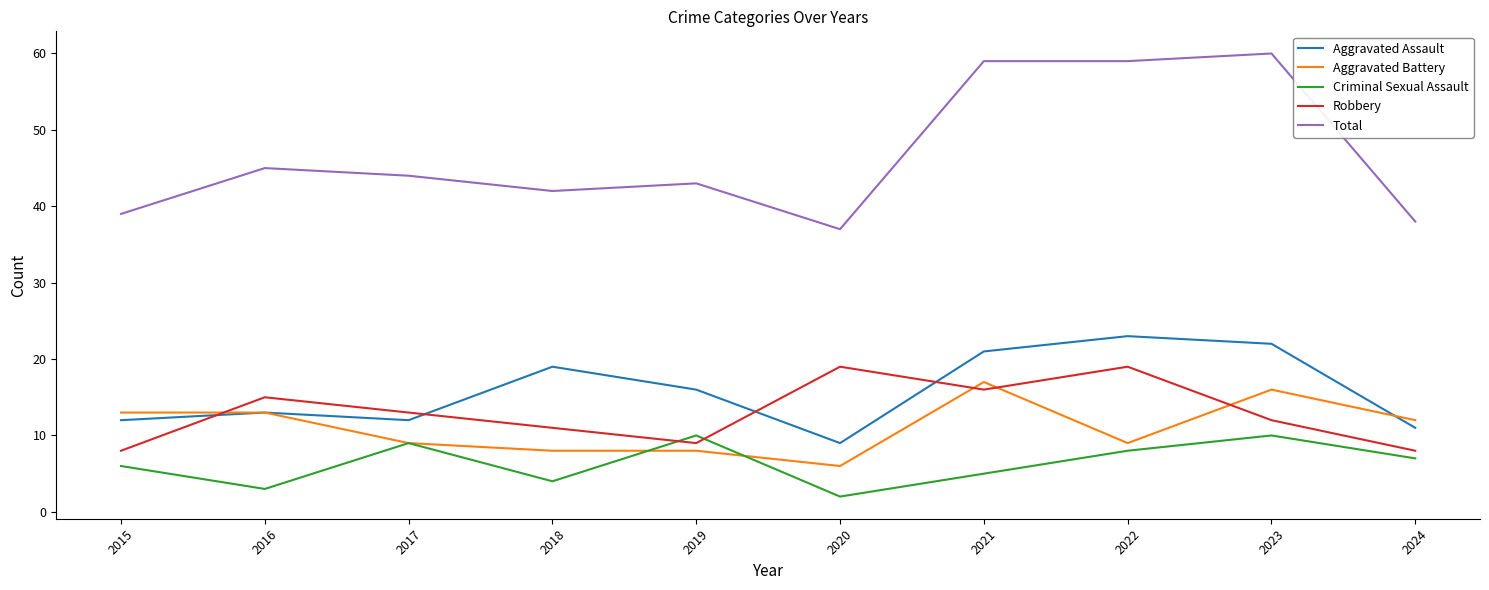

True or false: Total has a value of 42 at 2018.

True